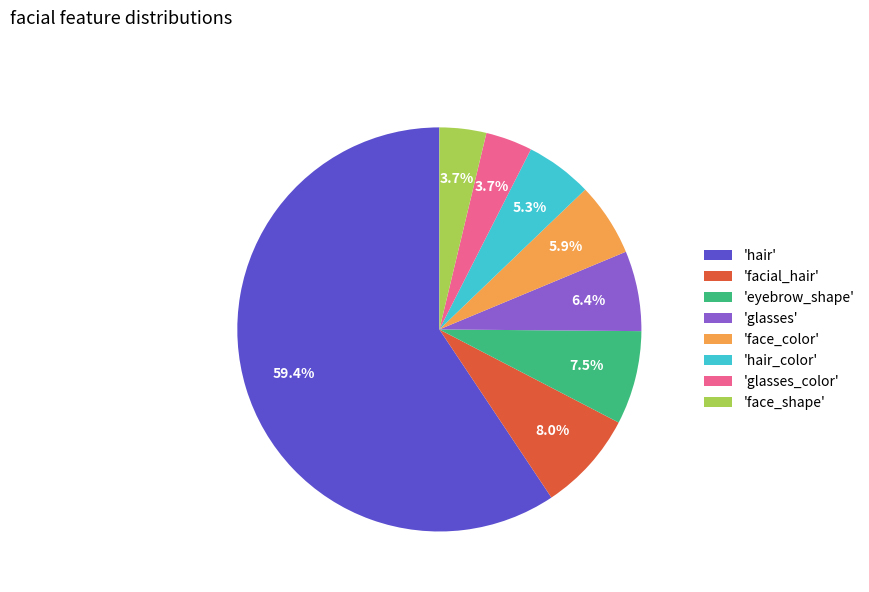

What is the ratio of the value at 'glasses_color' to the value at 'eyebrow_shape'?

0.5